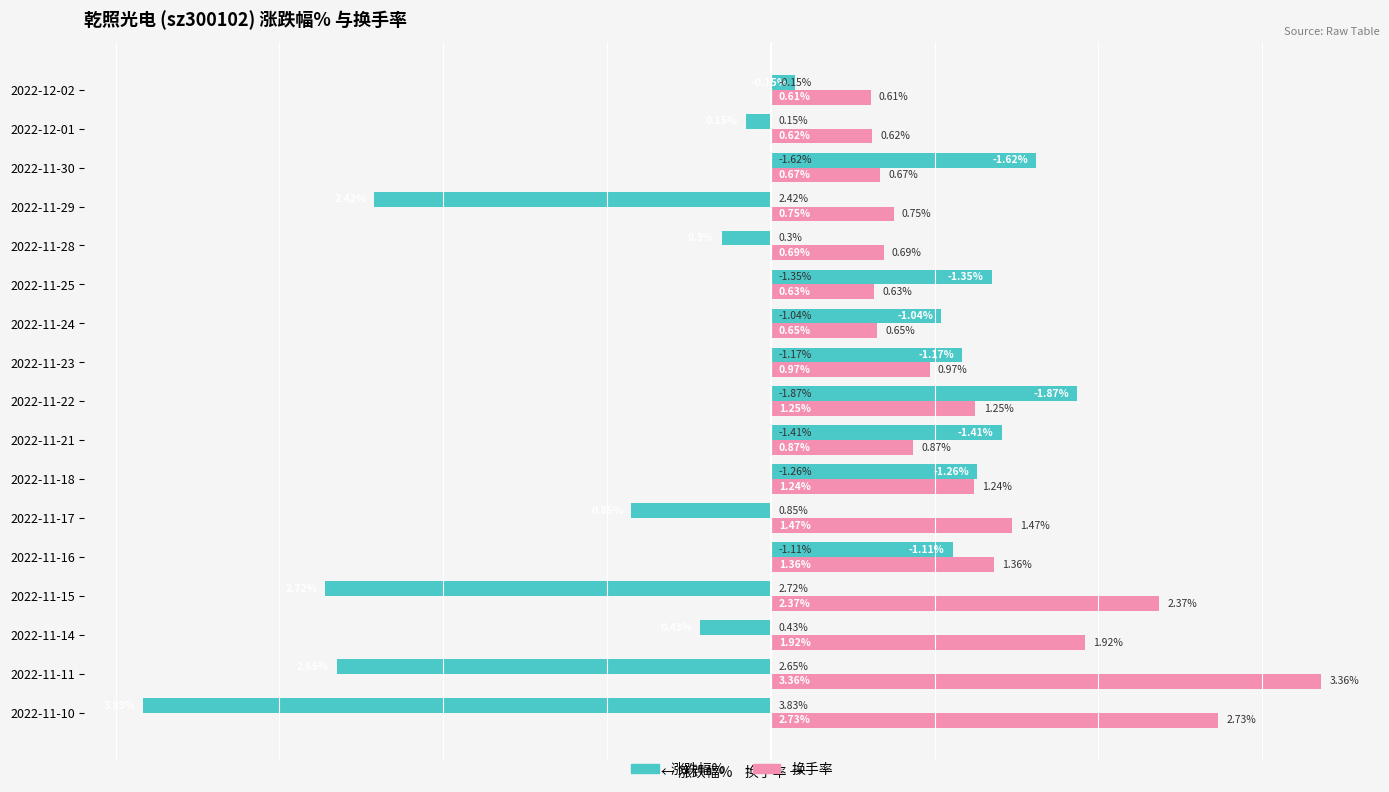

Is the value of 涨跌幅% at 2022-11-28 greater than the value of 换手率 at 2022-11-18?

No